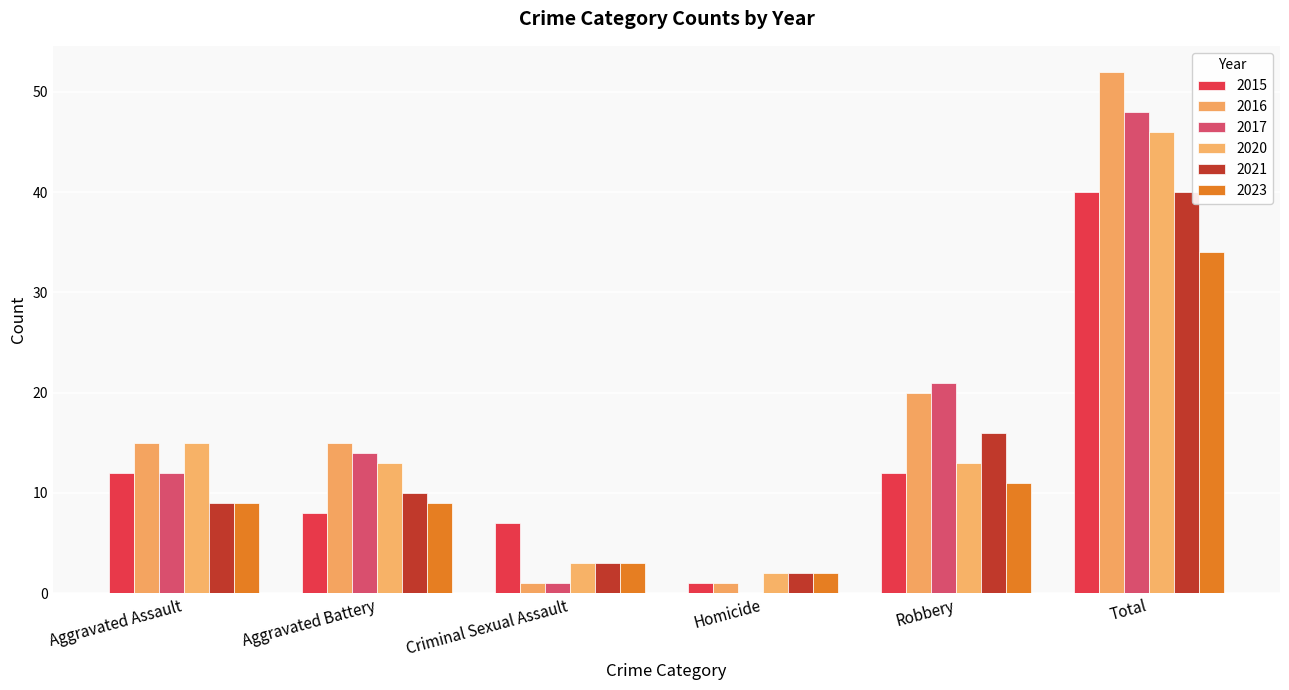

What value does the 2020 series have at Robbery?

13